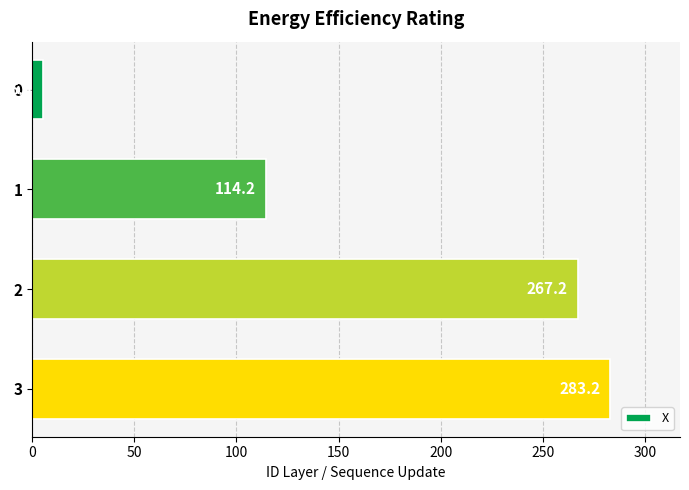

What is the change in value from 0 to 3?

+277.8